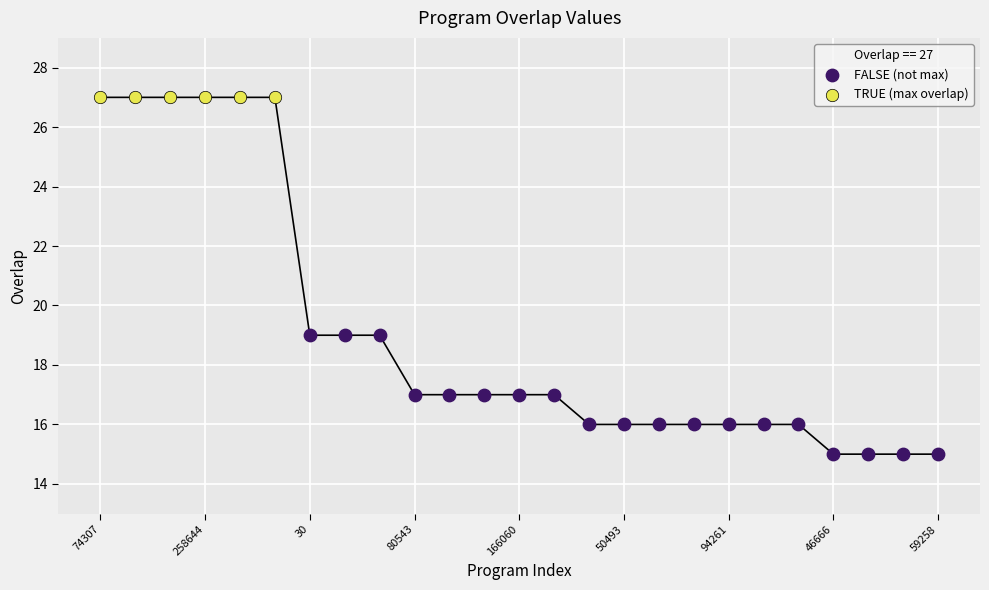

Which series reaches the minimum Y coordinate?

FALSE (not max)